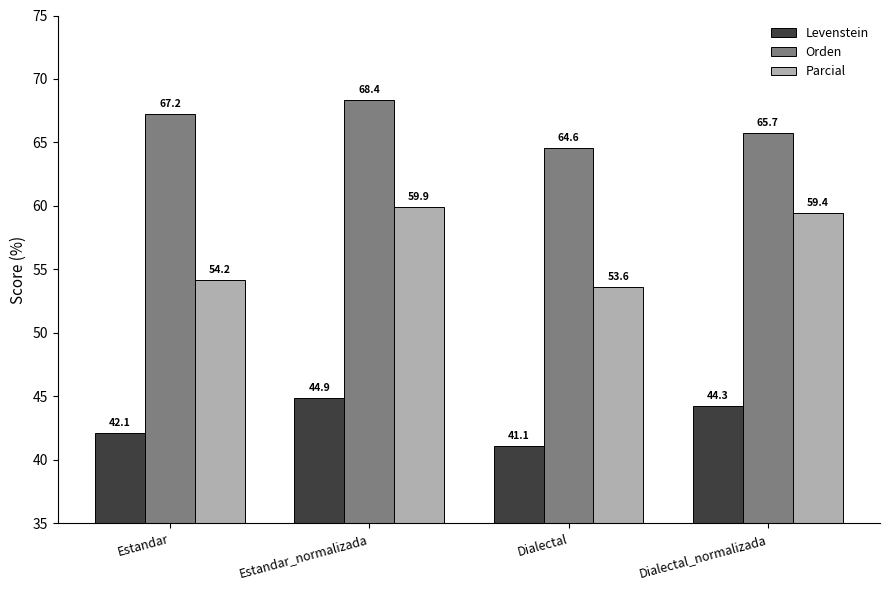

Reading left to right, what are all the values shown in this chart?

Levenstein: Estandar=42.1	Estandar_normalizada=44.9	Dialectal=41.1	Dialectal_normalizada=44.3
Orden: Estandar=67.2	Estandar_normalizada=68.4	Dialectal=64.6	Dialectal_normalizada=65.7
Parcial: Estandar=54.2	Estandar_normalizada=59.9	Dialectal=53.6	Dialectal_normalizada=59.4